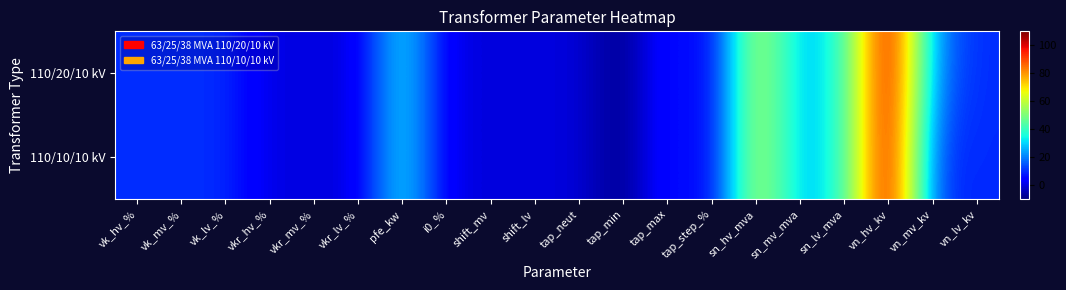

At which category is the sum across all series the highest?

vn_hv_kv